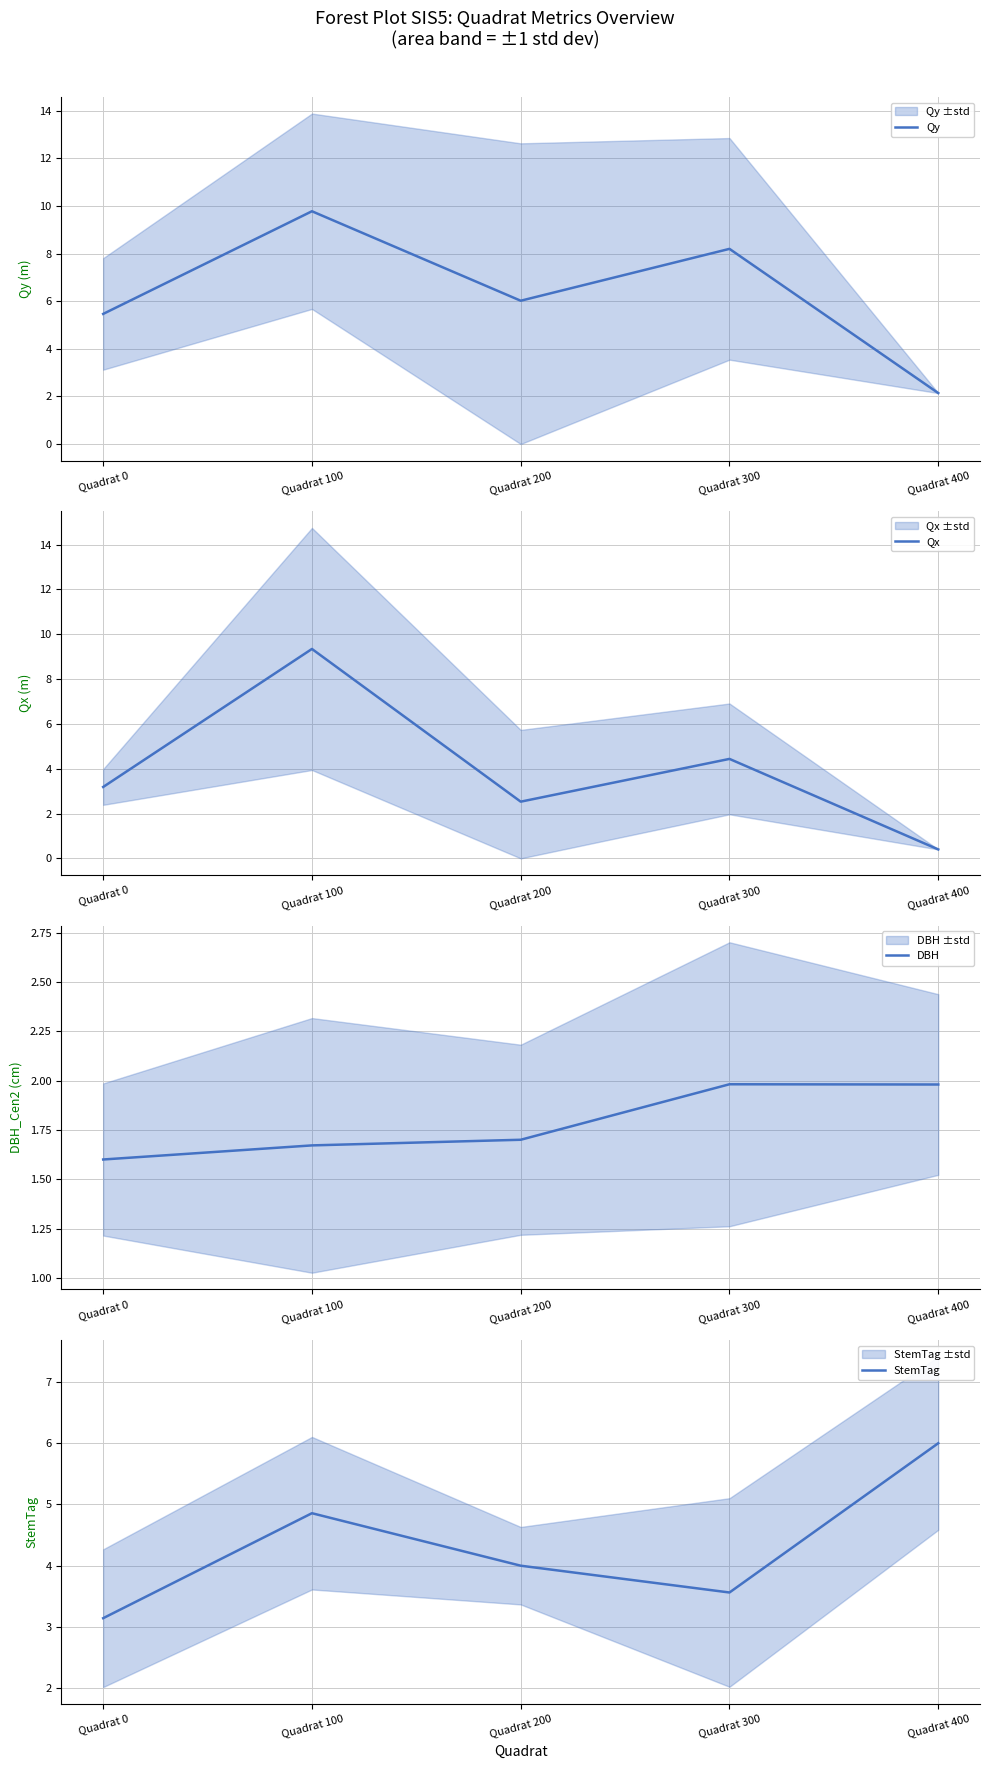

List the series in order of their peak value, lowest first.

DBH, StemTag, Qx, Qy